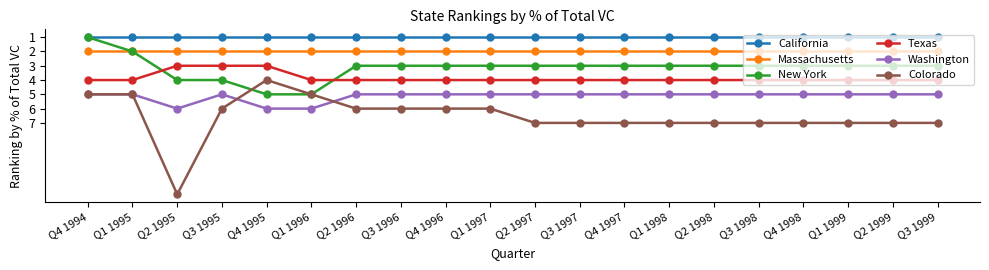

How many categories are shown in the chart?

20